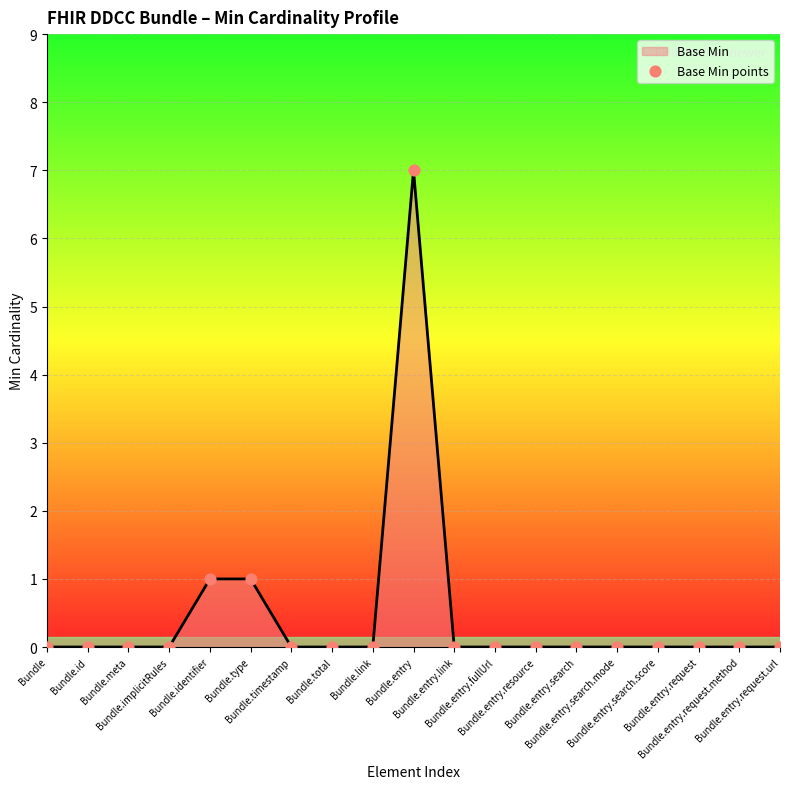

What is the maximum value shown in the chart?

7